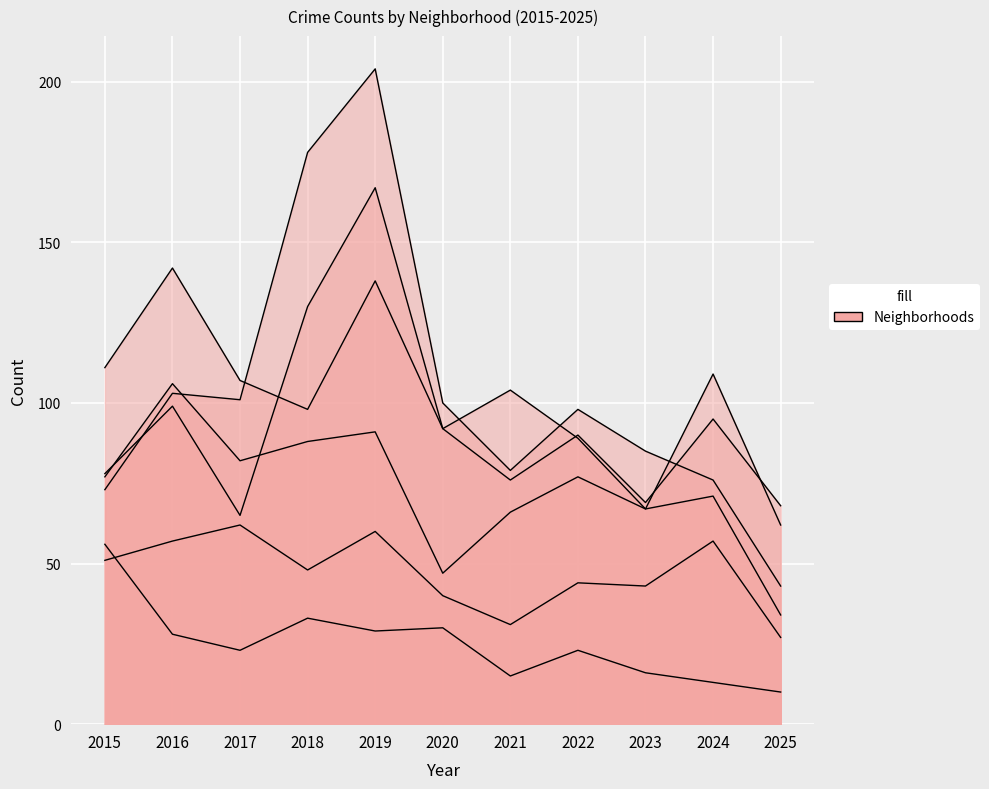

Which series has the largest total across all categories?

Garfield Park